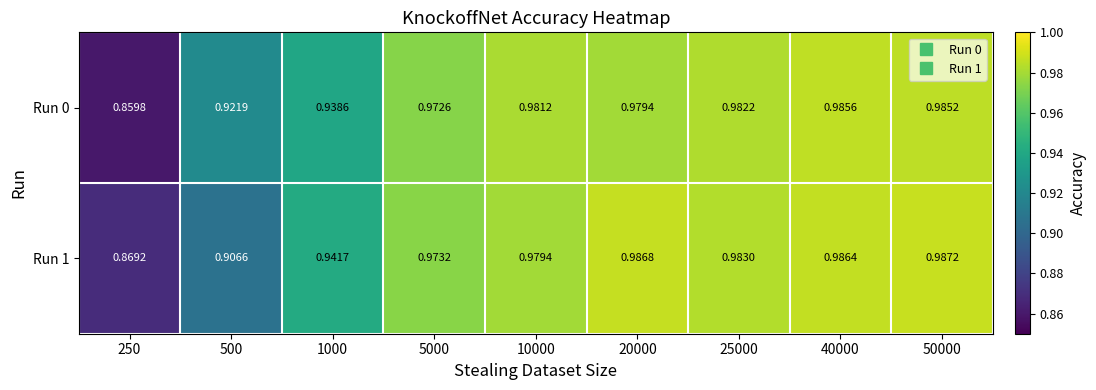

Is the value of Run 1 at 500 greater than the value of Run 0 at 250?

Yes